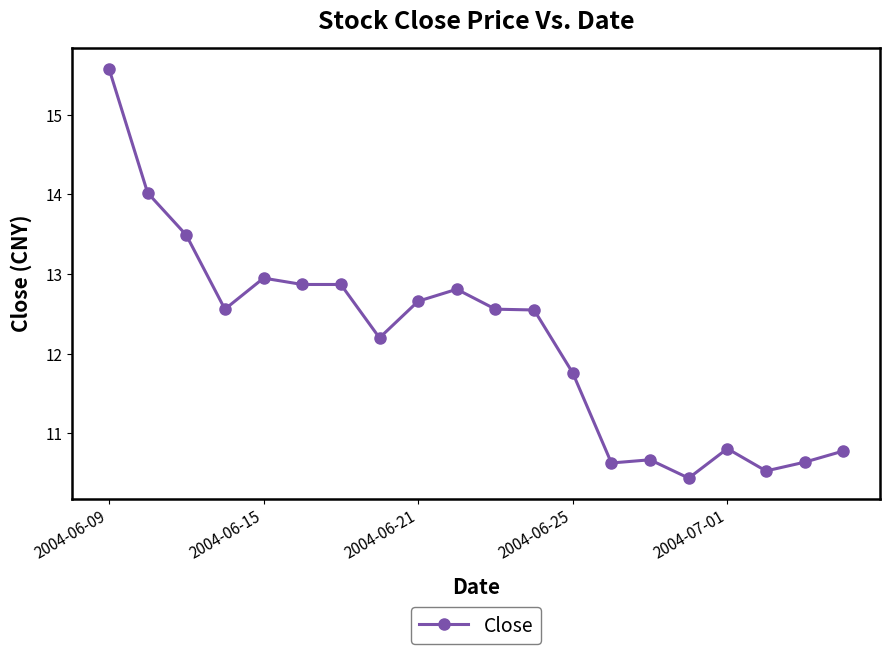

What is the greatest value displayed?

15.6